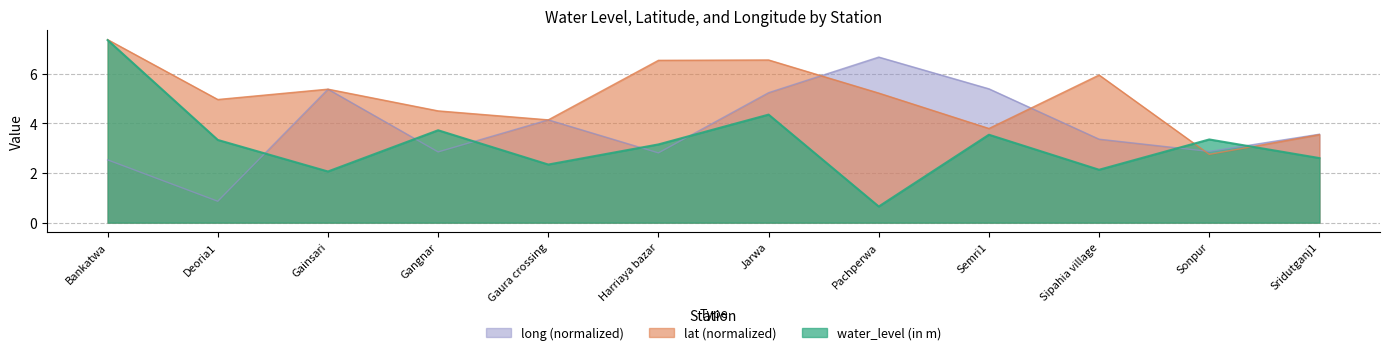

Reading left to right, list all the values displayed in this chart.

water_level (in m): 7.3	3.3	2.1	3.7	2.3	3.1	4.3	0.7	3.5	2.1	3.4	2.6
lat: 7.4	5.0	5.4	4.5	4.1	6.5	6.6	5.2	3.8	5.9	2.7	3.5
long: 2.5	0.9	5.4	2.8	4.1	2.8	5.2	6.7	5.4	3.4	2.9	3.6